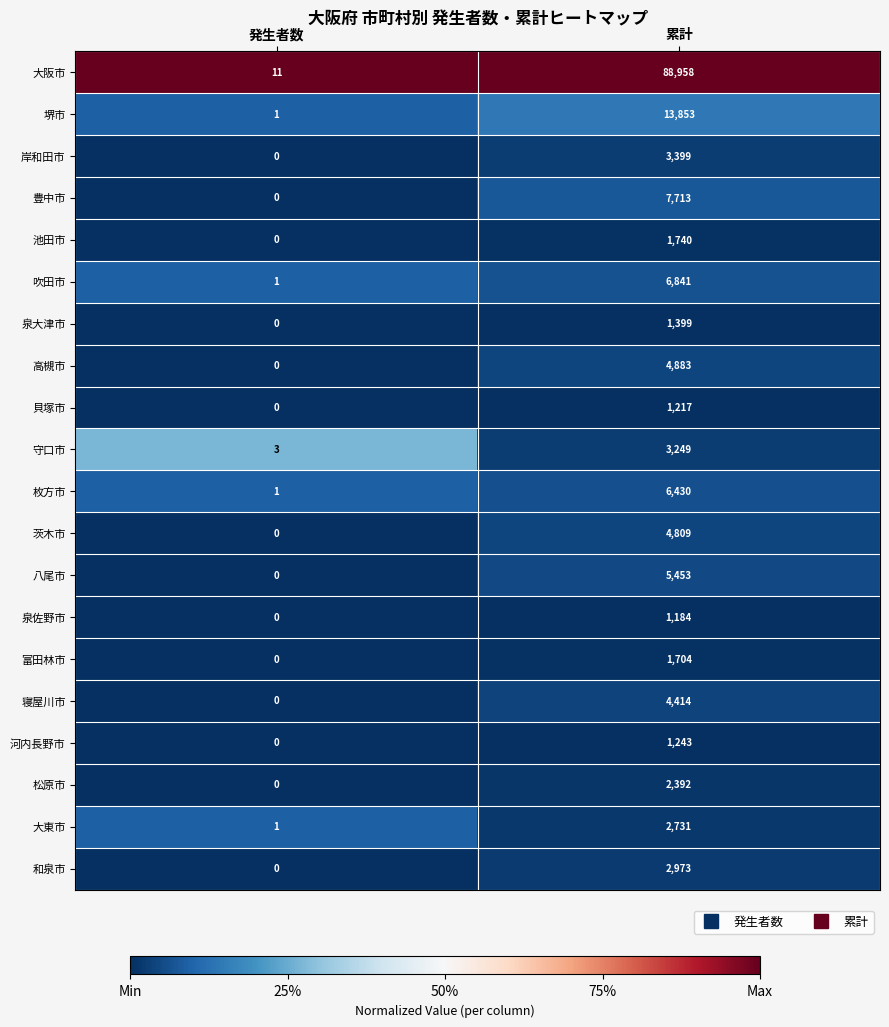

The value of 泉佐野市 at 発生者数 is 451. True or false?

False